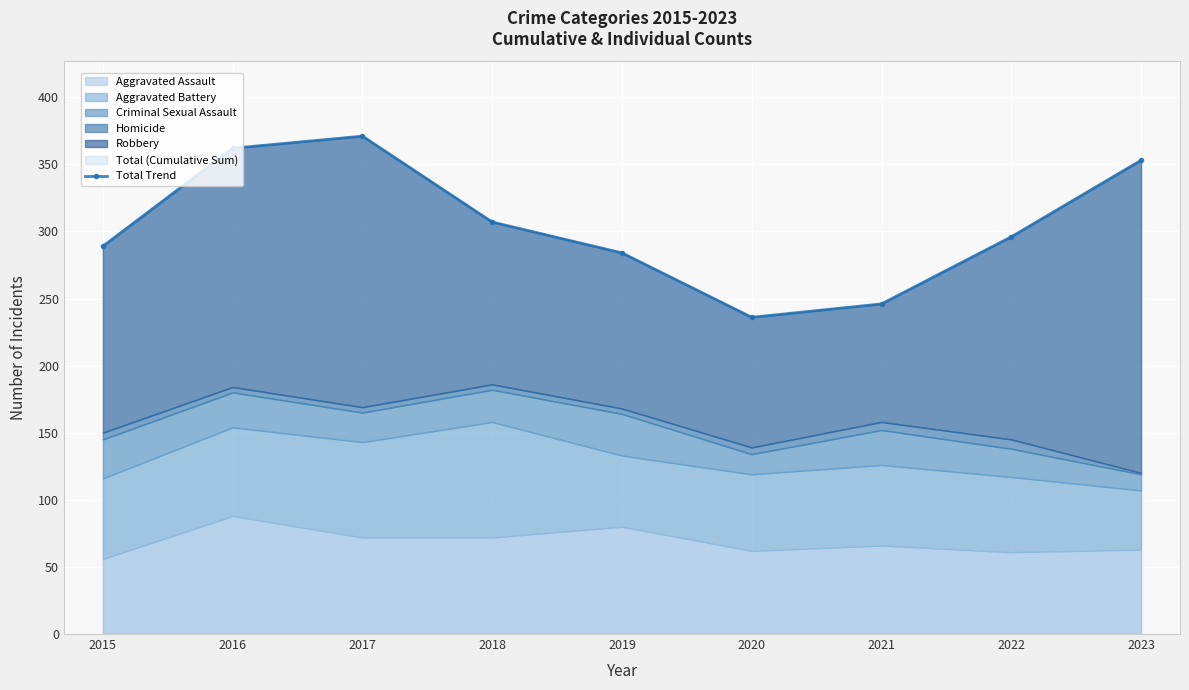

Rank the categories by value from lowest to highest.

2020, 2021, 2019, 2015, 2022, 2018, 2023, 2016, 2017